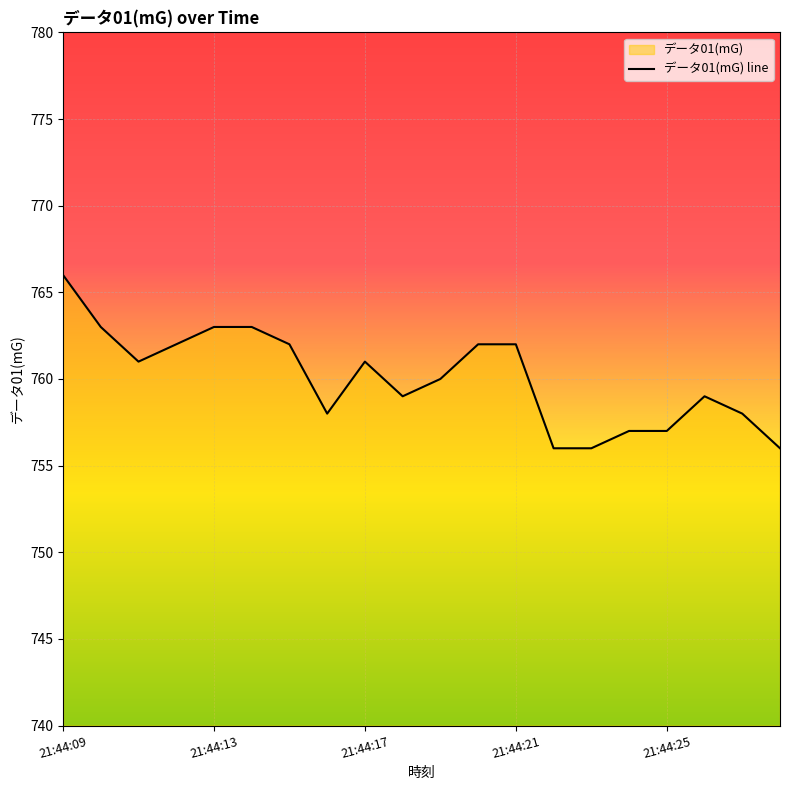

What is the approximate value at 13?

756